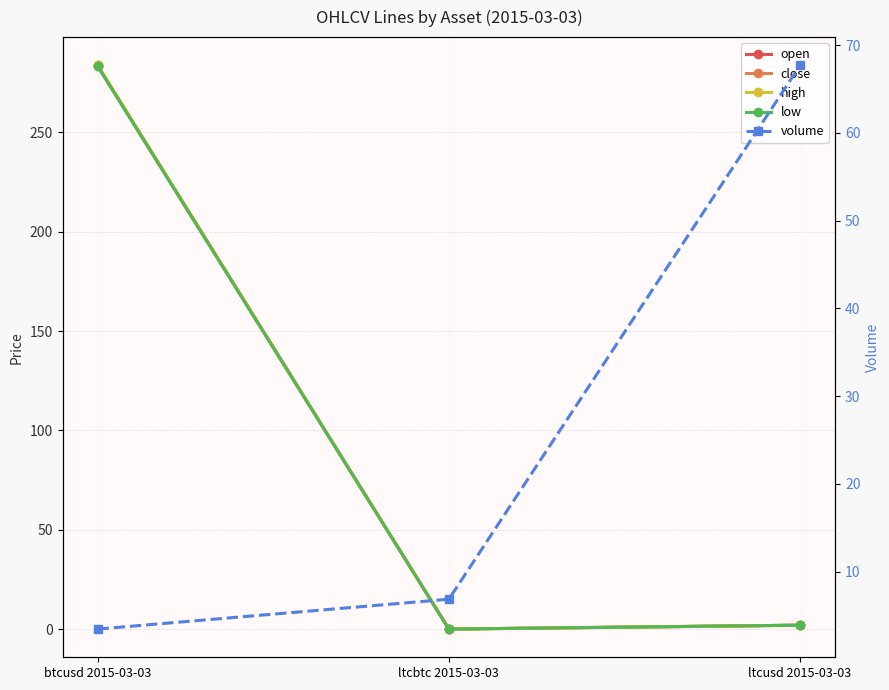

At which label is close closest to 141?

ltcusd 2015-03-03